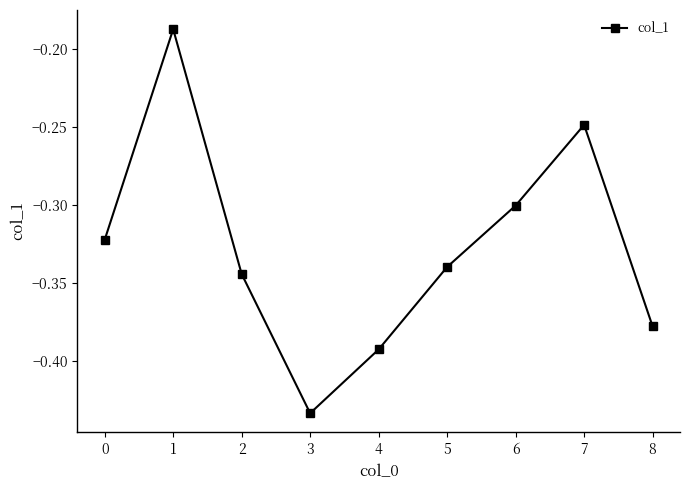

At which category does the data reach its first local peak?

1